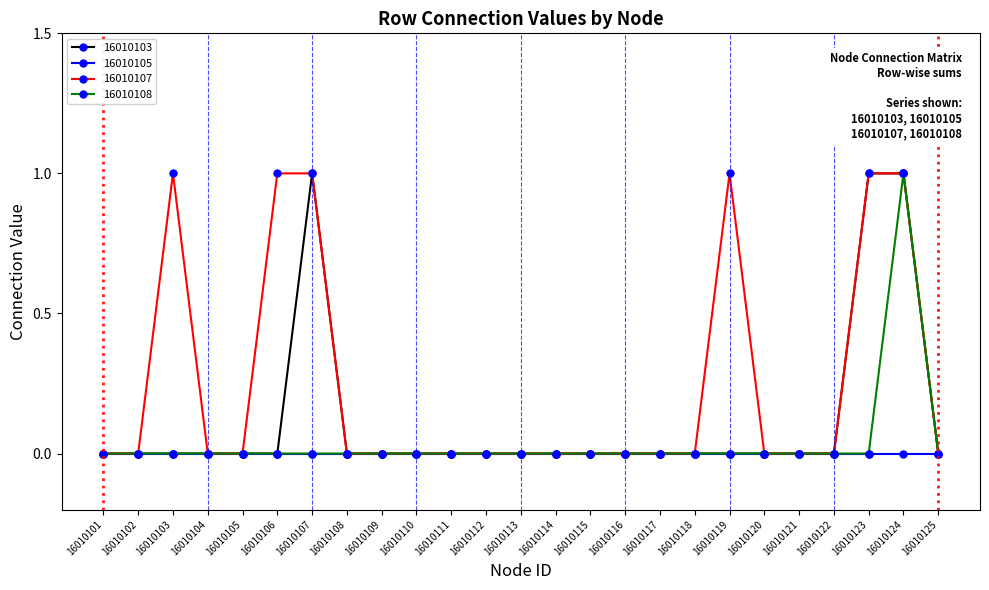

What is the highest value of the 16010108 series?

1